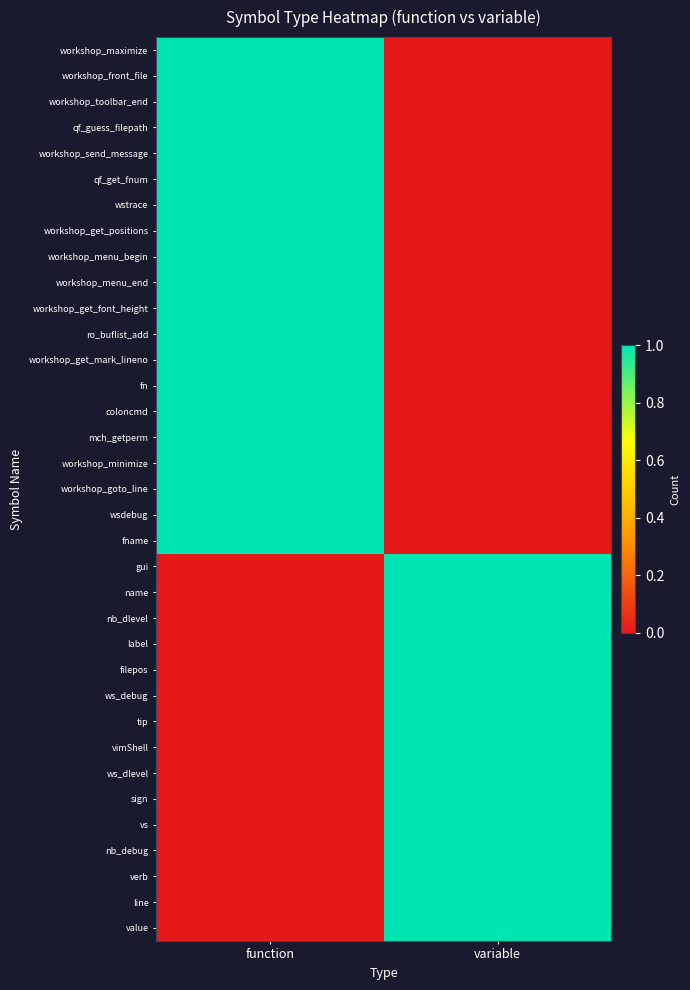

What is the total value across all series at function?

20